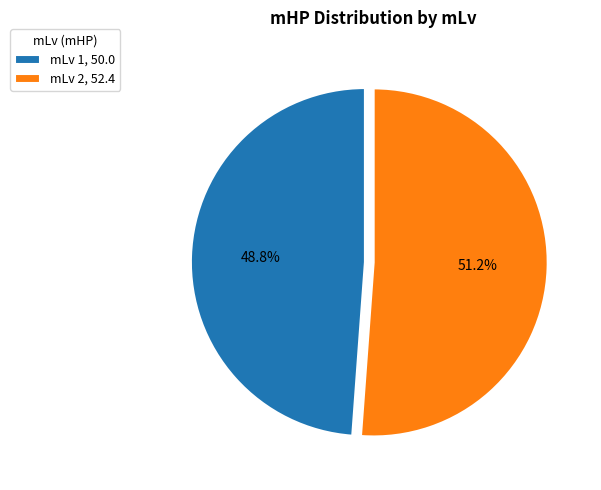

How many segments does this pie chart have?

2